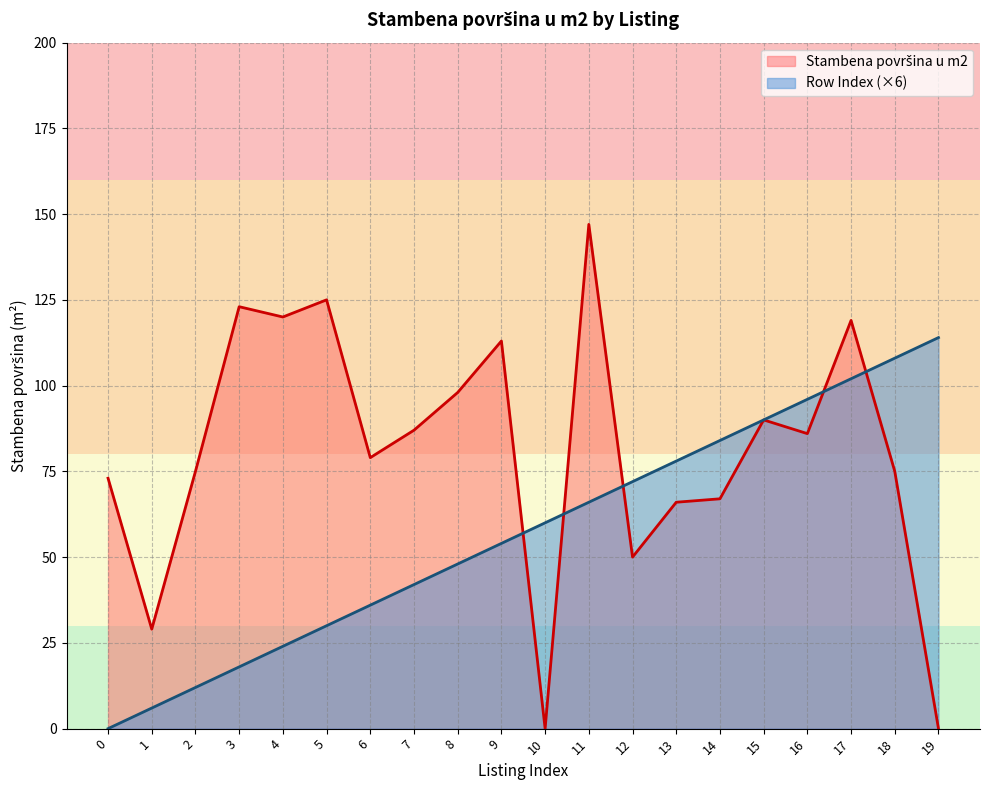

Which series has the largest range (max minus min)?

Stambena površina u m2